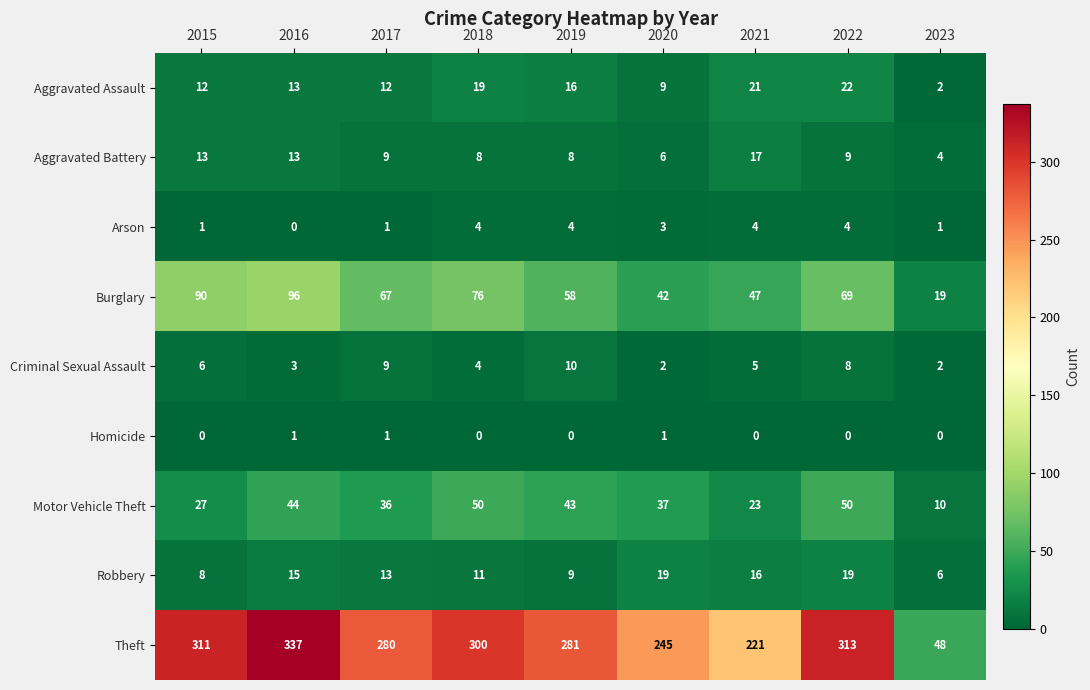

What value does the Motor Vehicle Theft series have at 2022?

50